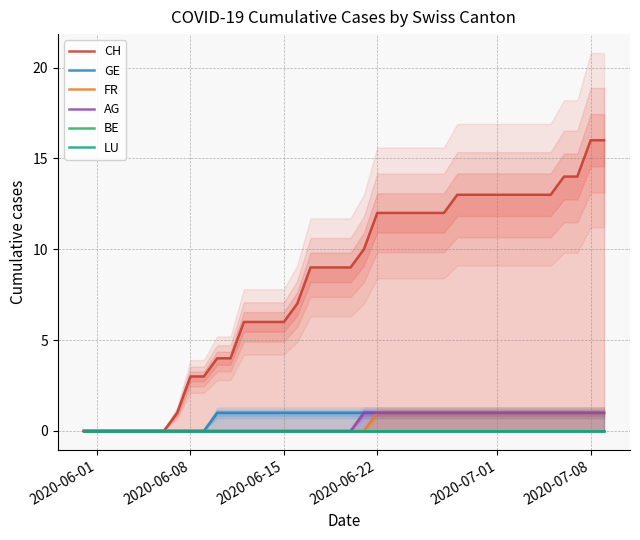

Reading left to right, what are all the values shown in this chart?

CH: 0	0	0	0	0	0	0	1	3	3	4	4	6	6	6	6	7	9	9	9	9	10	12	12	12	12	12	12	13	13	13	13	13	13	13	13	14	14	16	16
GE: 0	0	0	0	0	0	0	0	0	0	1	1	1	1	1	1	1	1	1	1	1	1	1	1	1	1	1	1	1	1	1	1	1	1	1	1	1	1	1	1
FR: 0	0	0	0	0	0	0	0	0	0	0	0	0	0	0	0	0	0	0	0	0	0	1	1	1	1	1	1	1	1	1	1	1	1	1	1	1	1	1	1
AG: 0	0	0	0	0	0	0	0	0	0	0	0	0	0	0	0	0	0	0	0	0	1	1	1	1	1	1	1	1	1	1	1	1	1	1	1	1	1	1	1
BE: 0	0	0	0	0	0	0	0	0	0	0	0	0	0	0	0	0	0	0	0	0	0	0	0	0	0	0	0	0	0	0	0	0	0	0	0	0	0	0	0
LU: 0	0	0	0	0	0	0	0	0	0	0	0	0	0	0	0	0	0	0	0	0	0	0	0	0	0	0	0	0	0	0	0	0	0	0	0	0	0	0	0